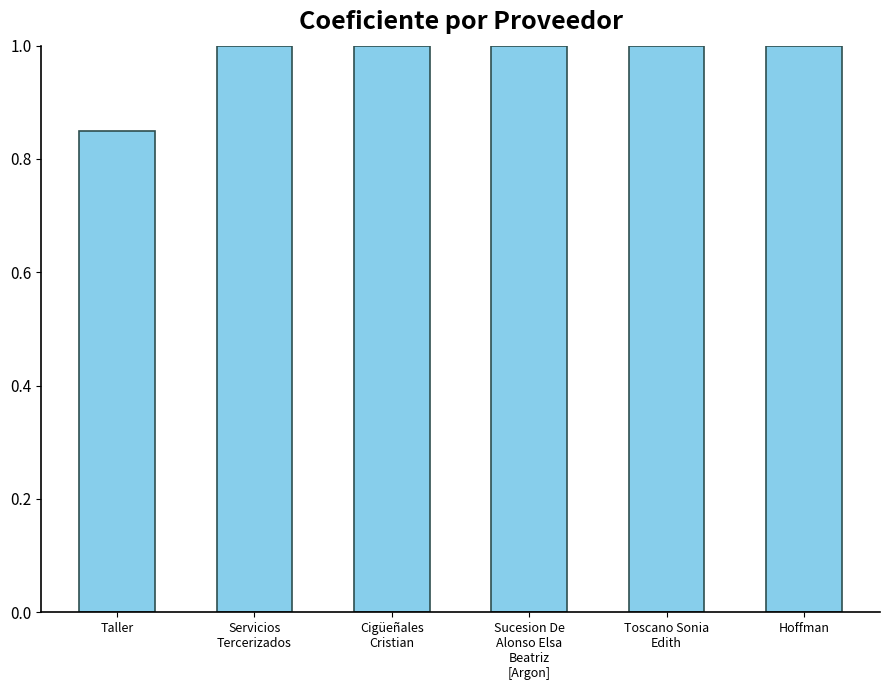

What is the greatest value displayed?

1.0